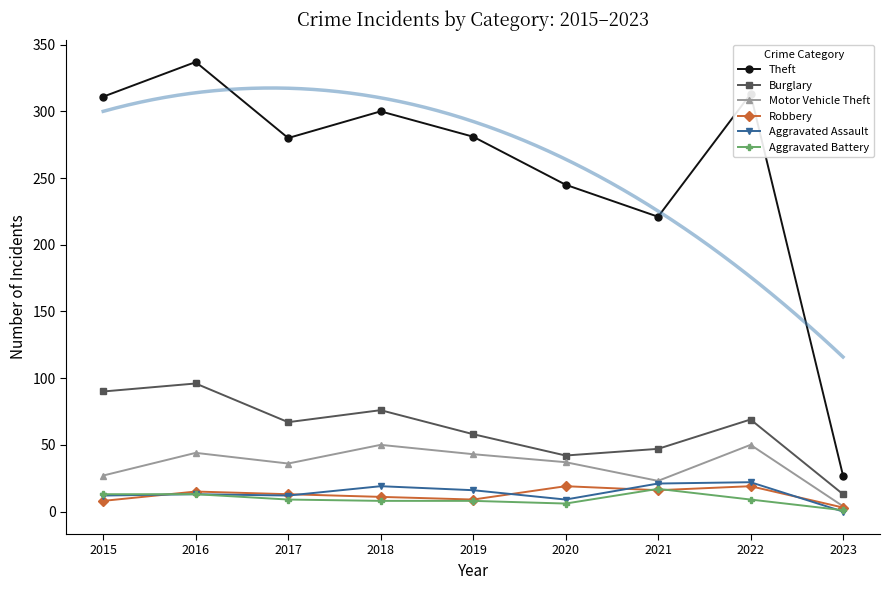

How many series are shown in this chart?

6